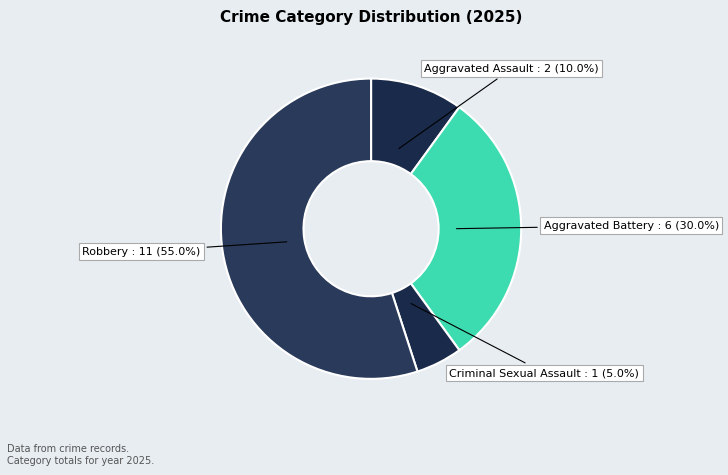

Count the number of slices in the pie.

4